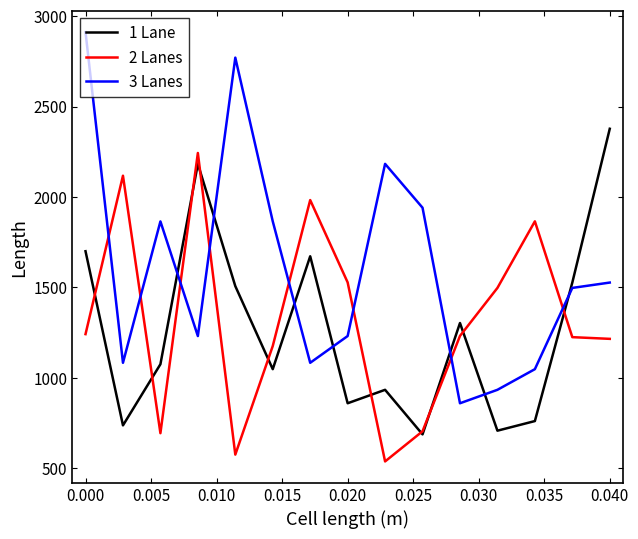

Which series has the largest range (max minus min)?

3 Lanes